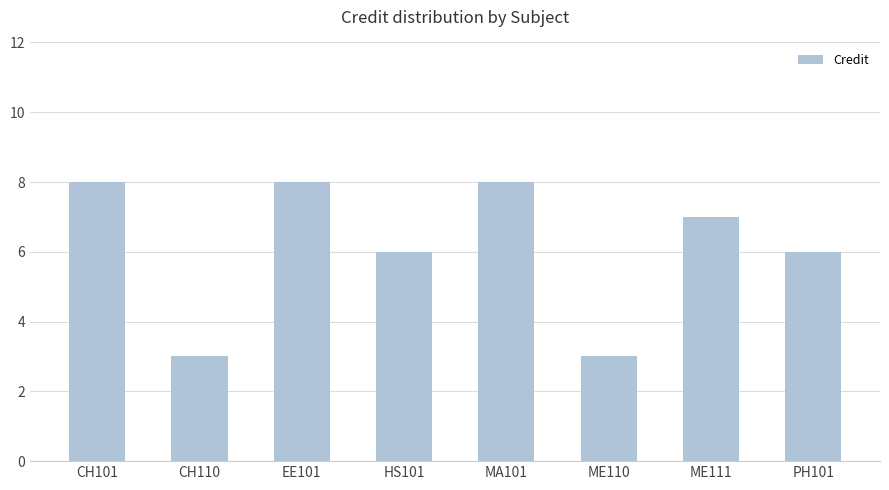

How many bars are there in total?

8